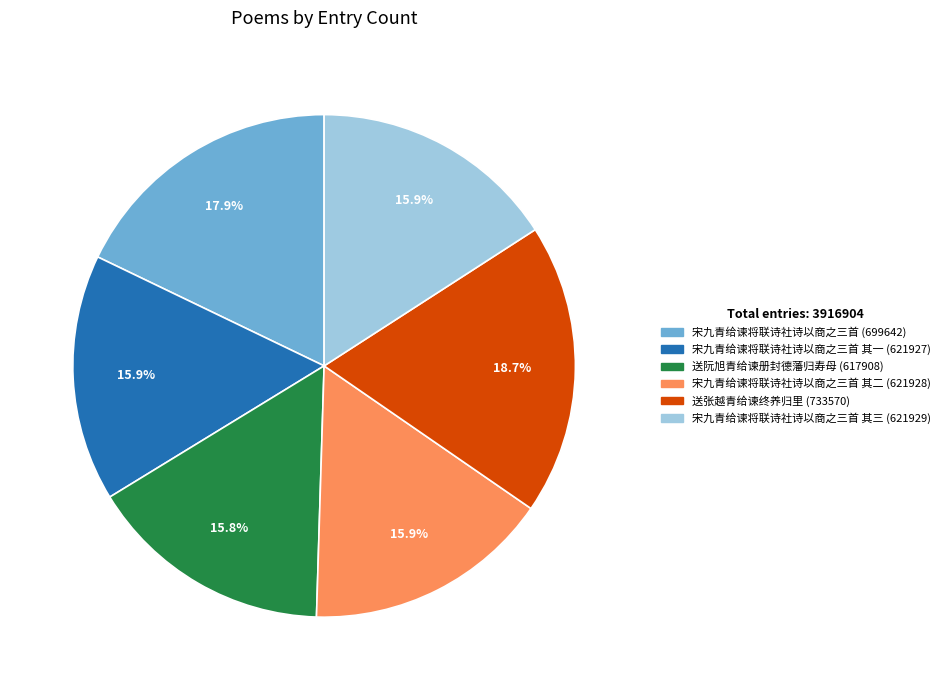

Is there a majority slice in this chart?

No